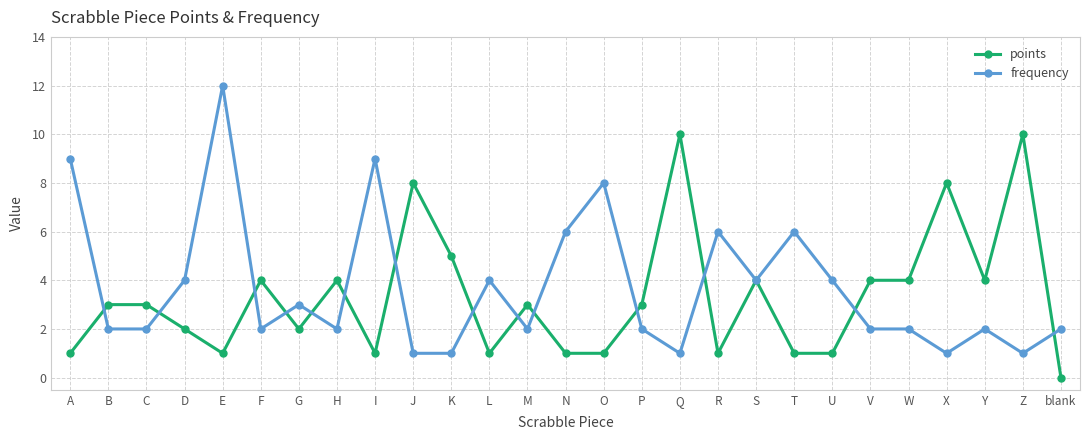

True or false: frequency has a value of 2 at V.

True